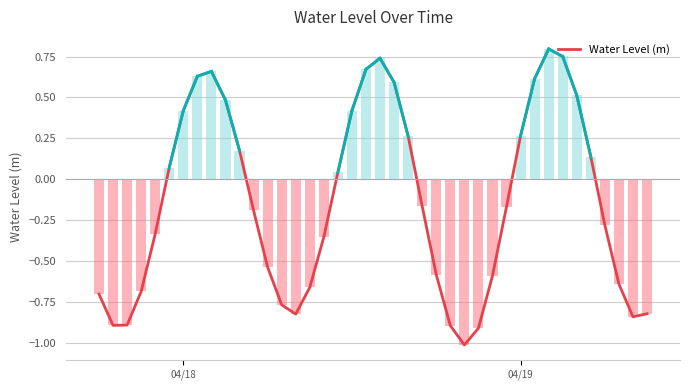

What is the minimum value for Water Level (m)?

-1.0